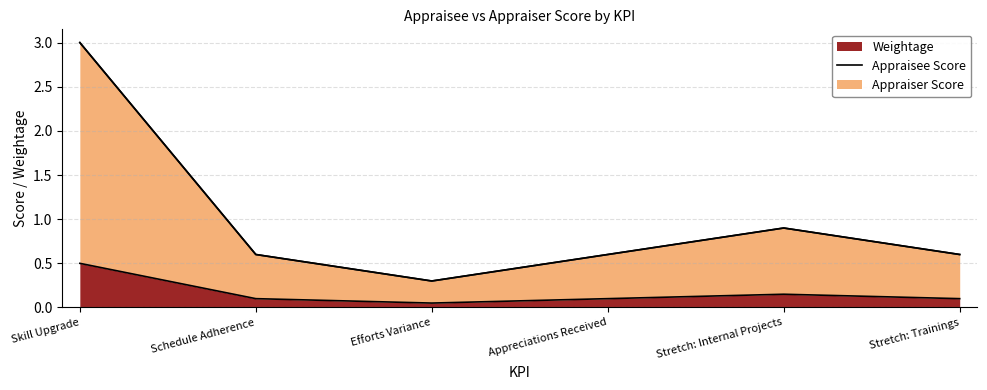

What is the difference between the maximum and minimum values in the Weightage series?

0.5